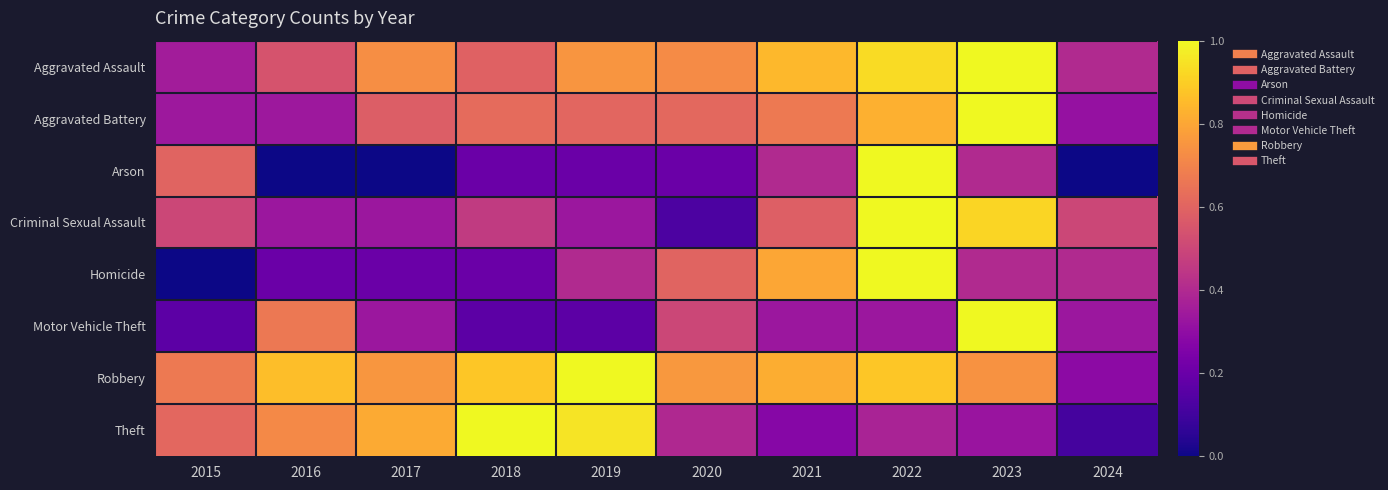

At which category is the sum across all series the highest?

2022